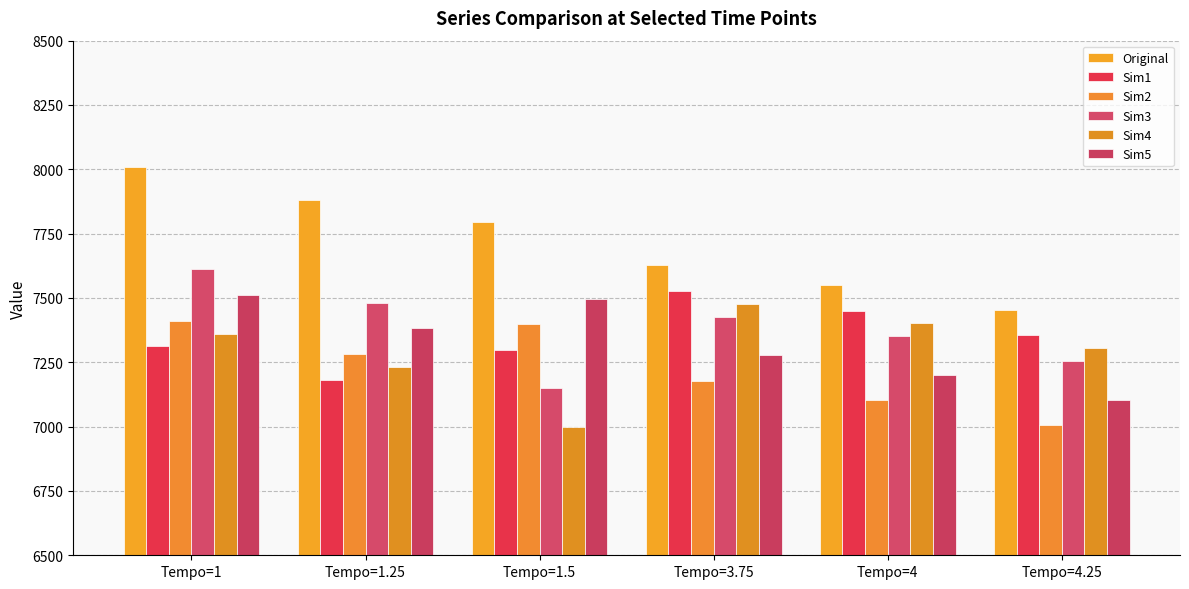

How many bars are there in total?

36